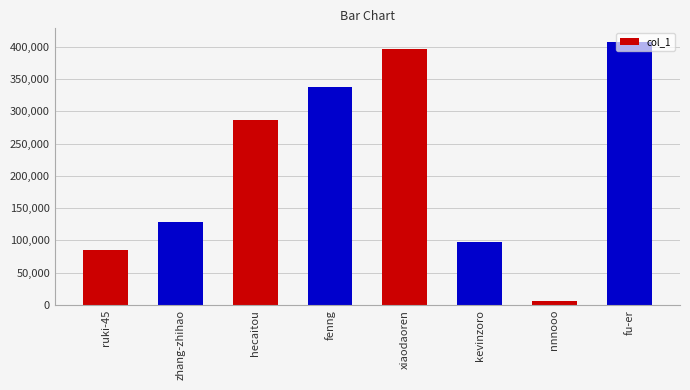

Reading left to right, list all the values displayed in this chart.

85222	128610	287344	338463	397172	98013	6429	408200